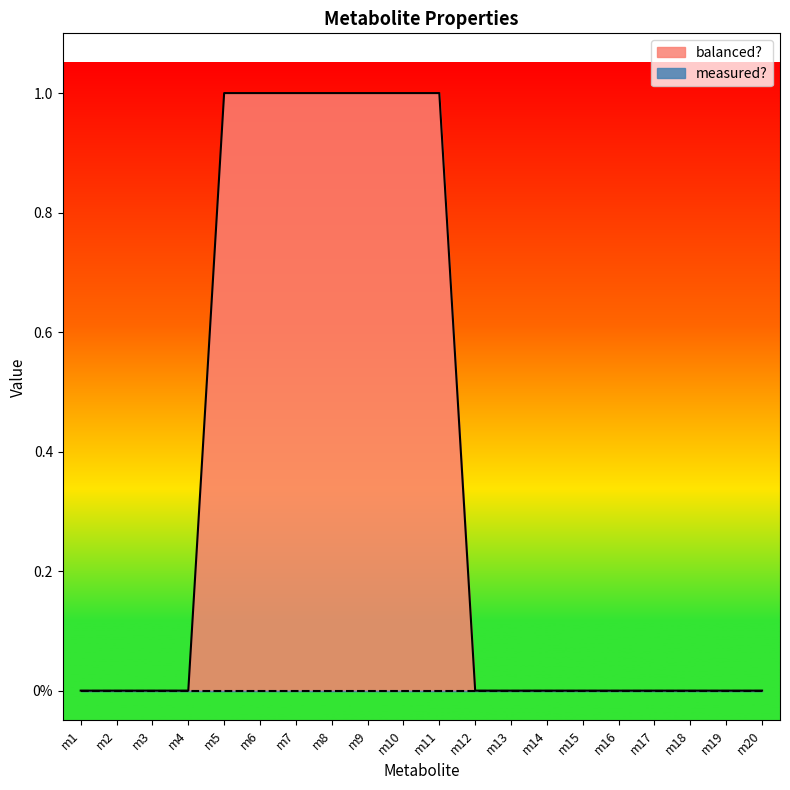

The value at m10 is 1. True or false?

False